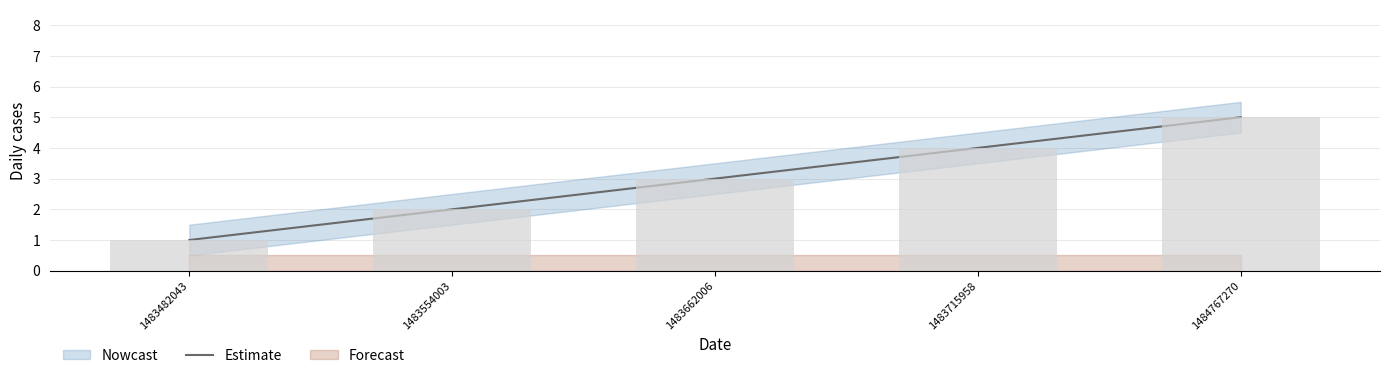

What is the value of the 5th bar from the left?

5